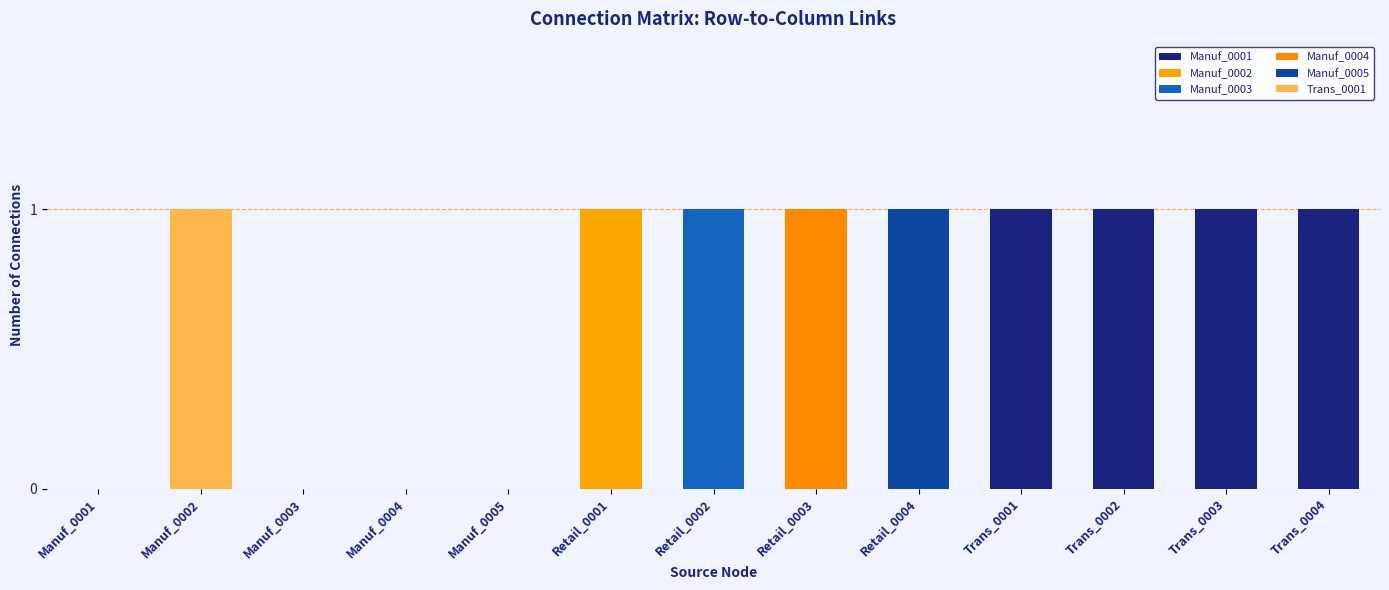

What is the difference between the maximum and minimum values in the Manuf_0002 series?

1